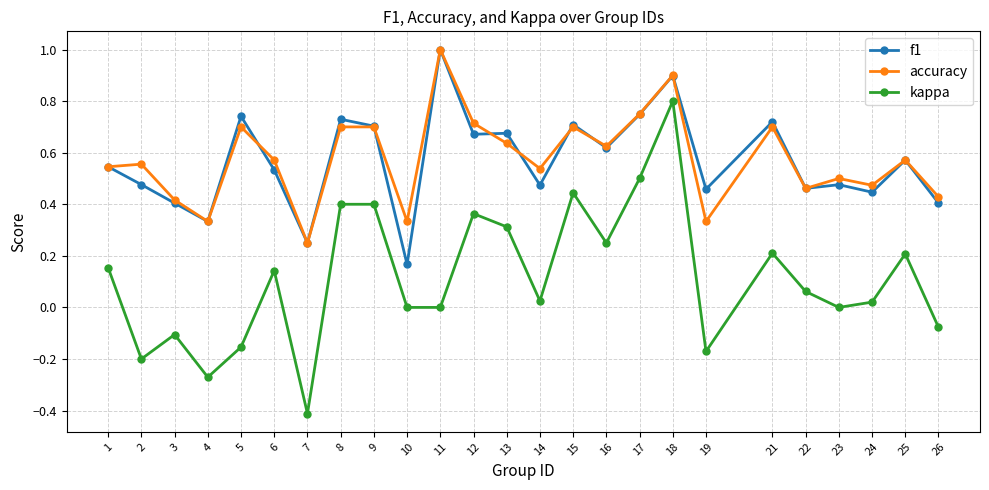

The value of kappa at 2 is -0.1. True or false?

False